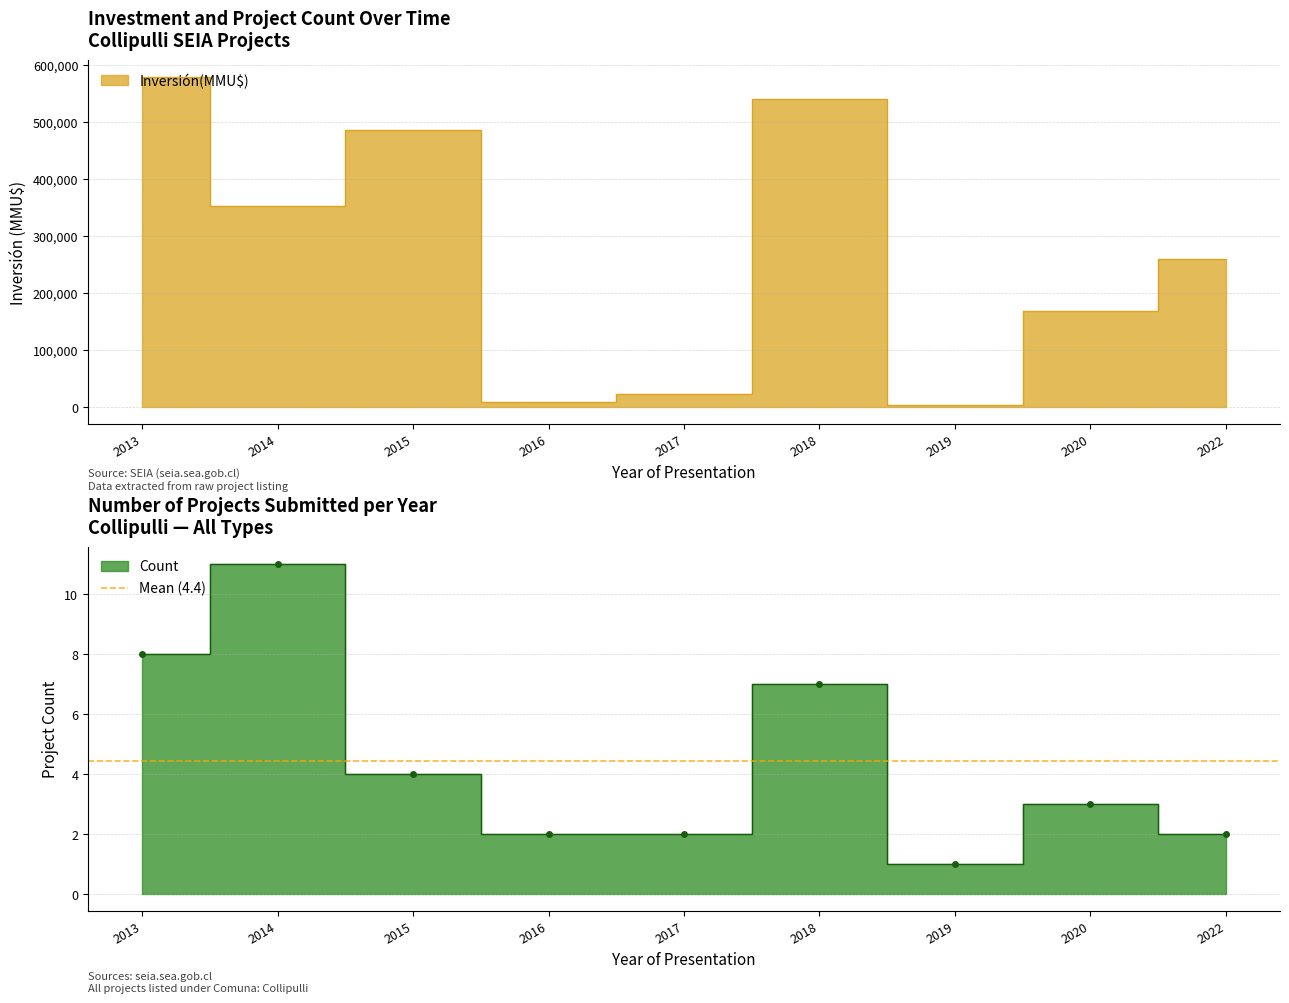

True or false: Count has a value of 1 at 23/10/2018.

True